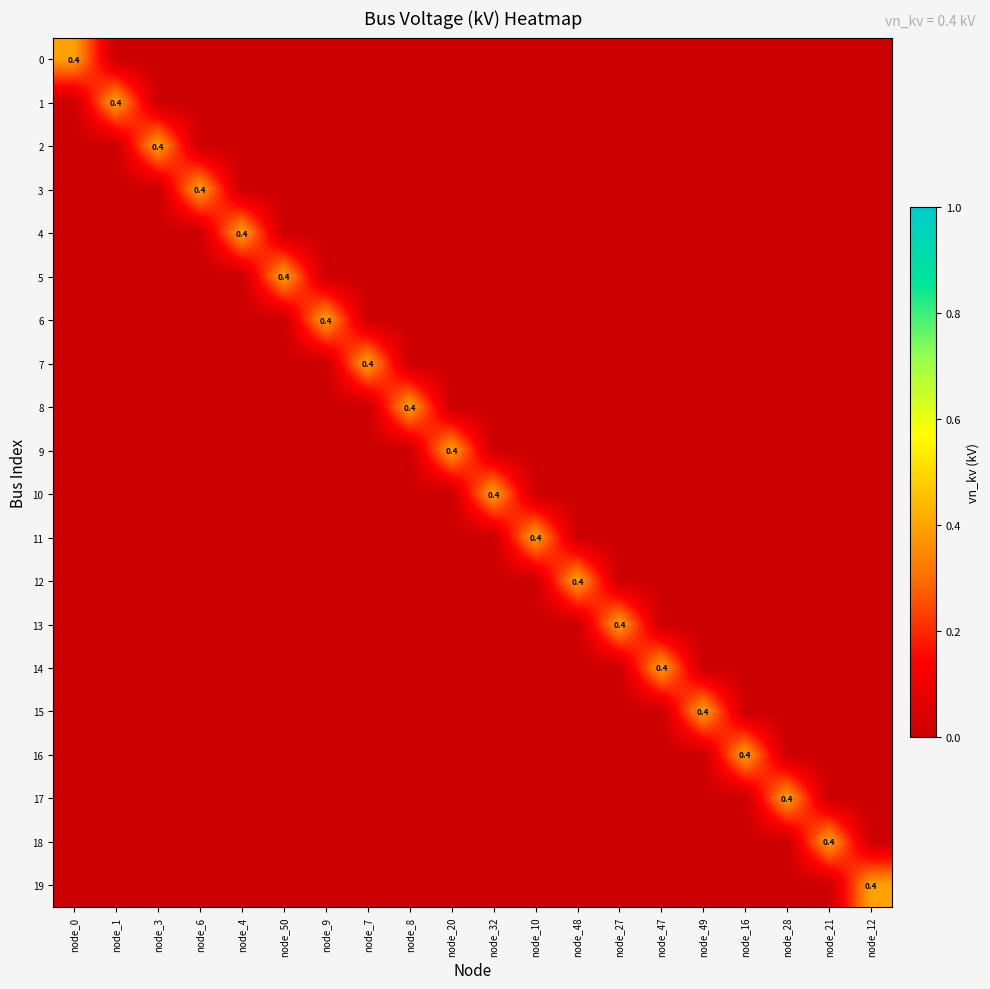

What is the difference between the 2 values at node_9 and node_3?

0.4